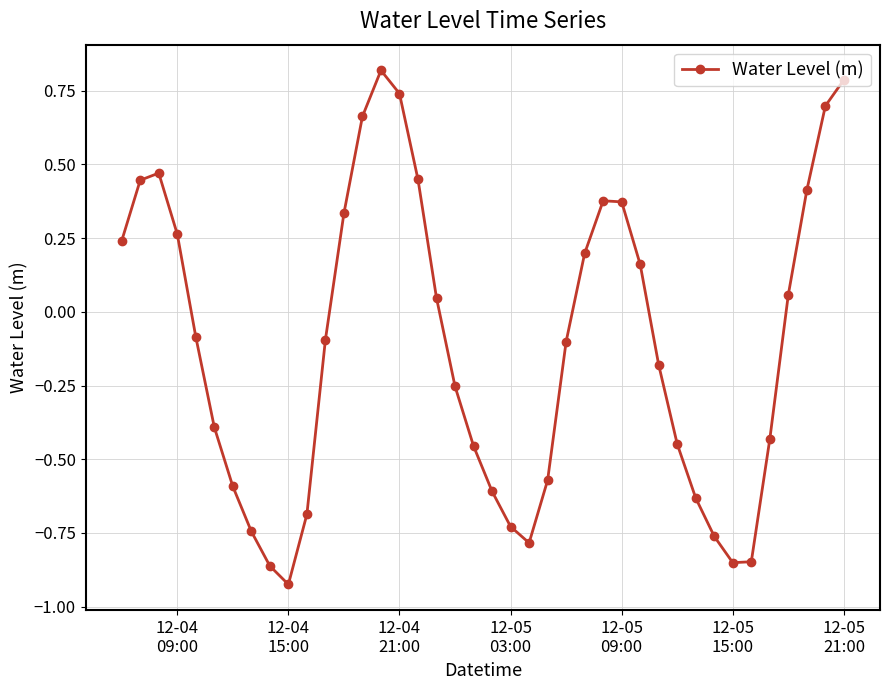

What is the maximum value shown in the chart?

0.8